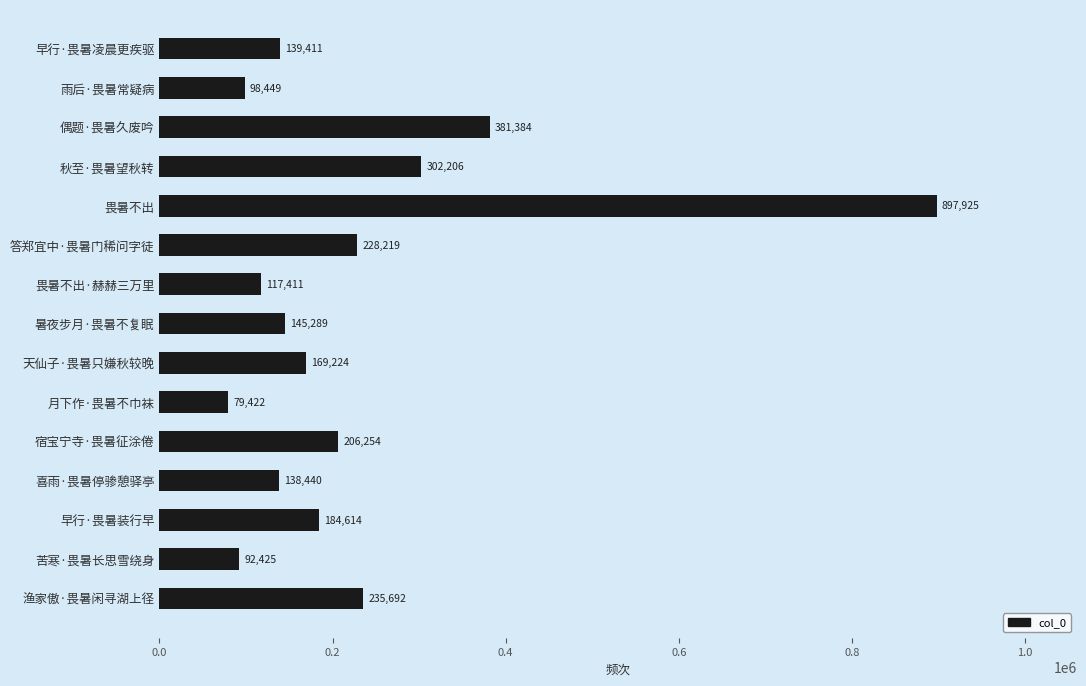

True or false: the data shows 92425 at 苦寒·畏暑长思雪绕身.

True